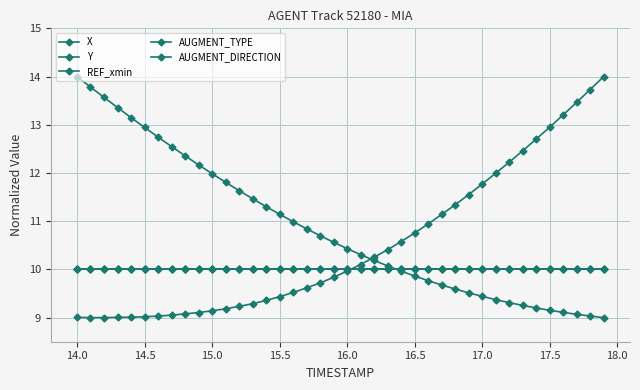

Which series has the largest total across all categories?

X